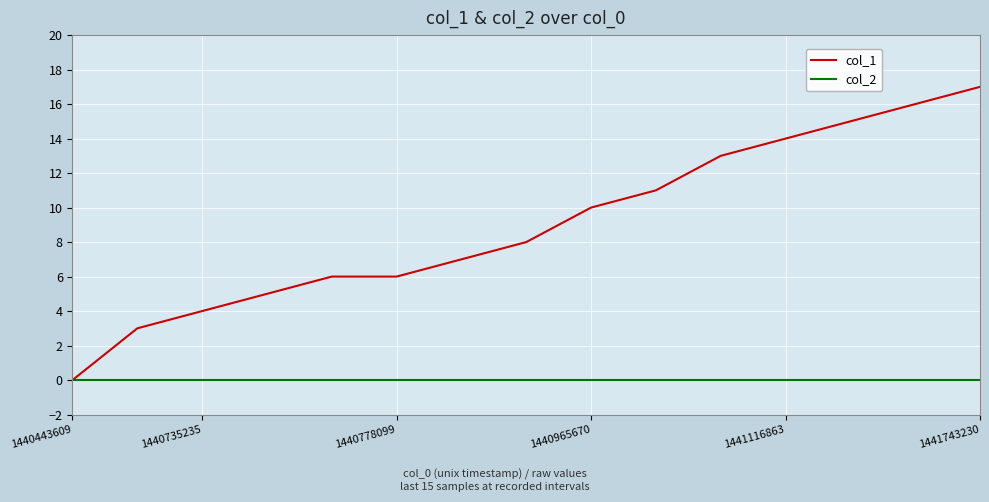

Which series has the largest range (max minus min)?

col_1